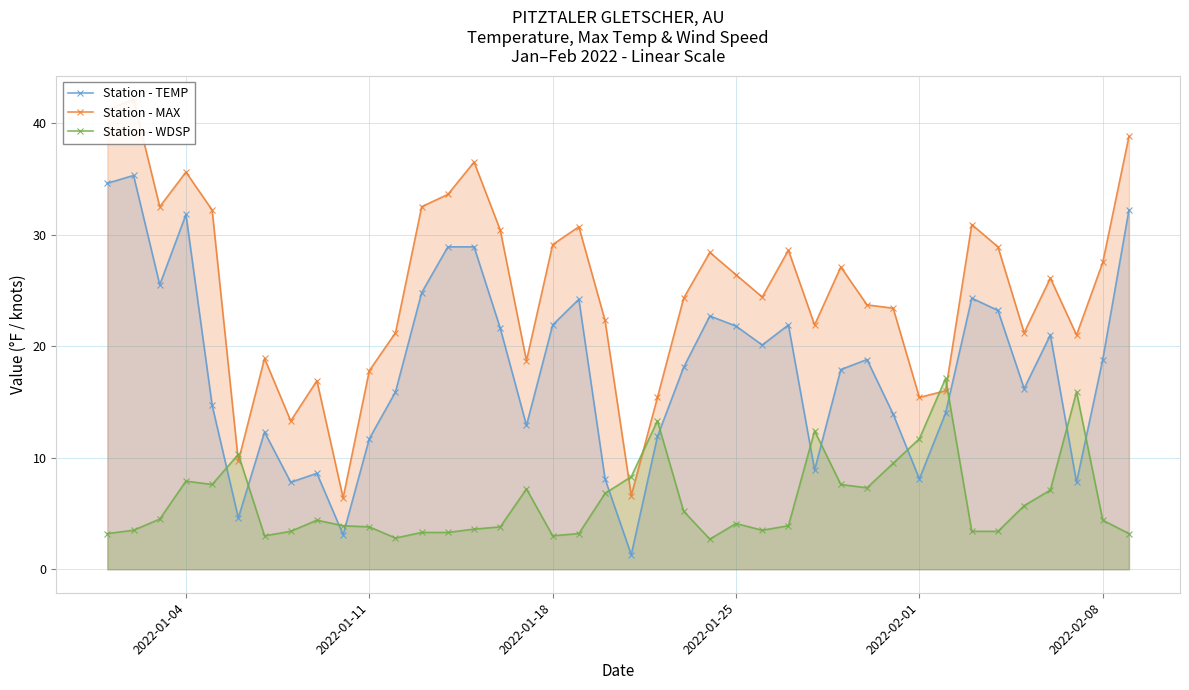

What is the sum of all Station - TEMP values?

720.1